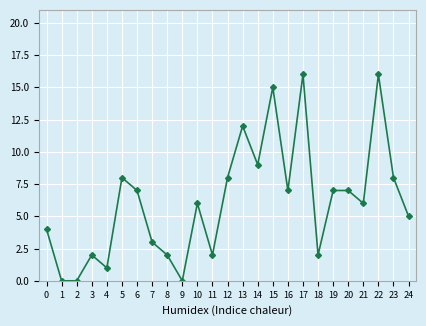

What is the greatest value displayed?

16